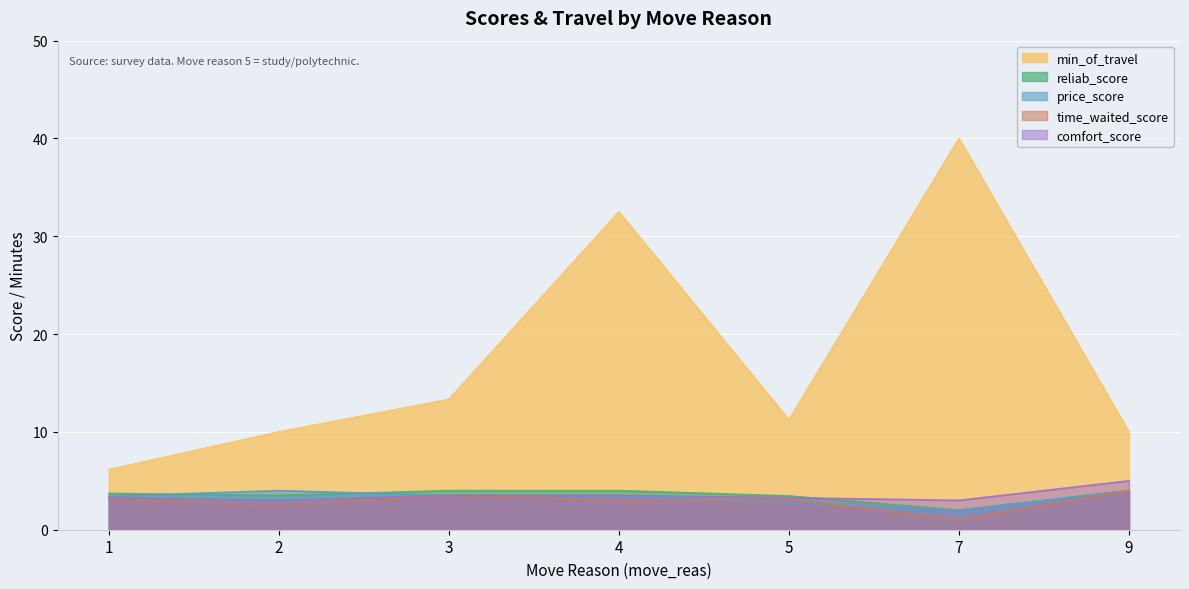

How many lines are shown in the chart?

5